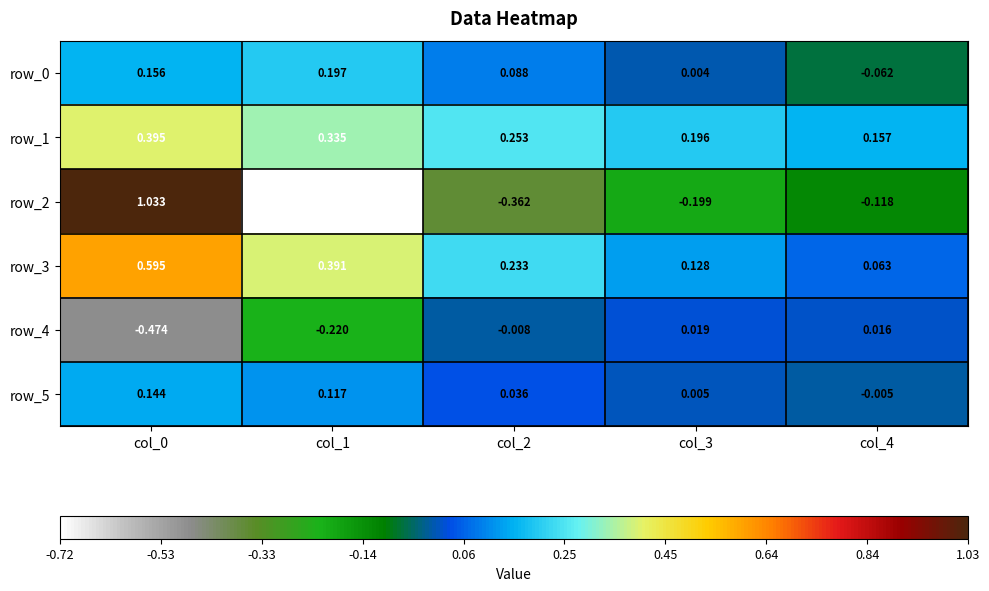

What is the spread (max minus min) of values at col_1?

1.1